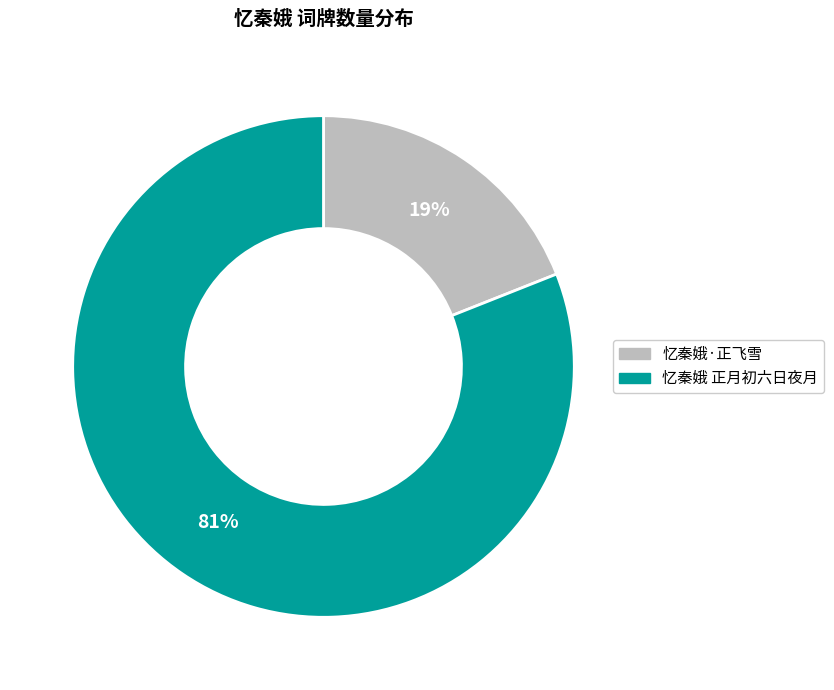

Count the number of slices in the pie.

2